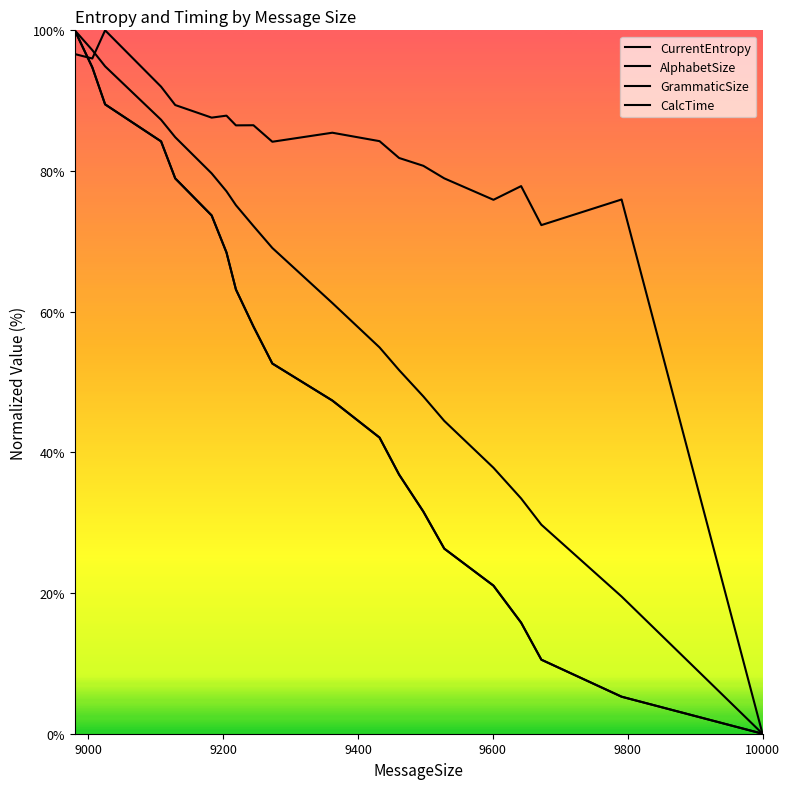

Is the value of AlphabetSize at 16 greater than the value of GrammaticSize at 8?

No